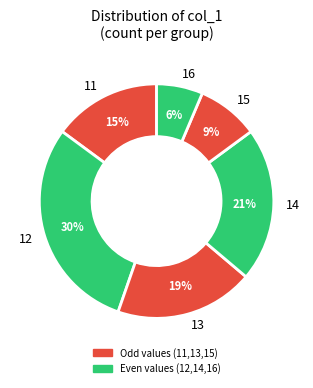

Combined, do 12 and 15 account for over 50%?

No